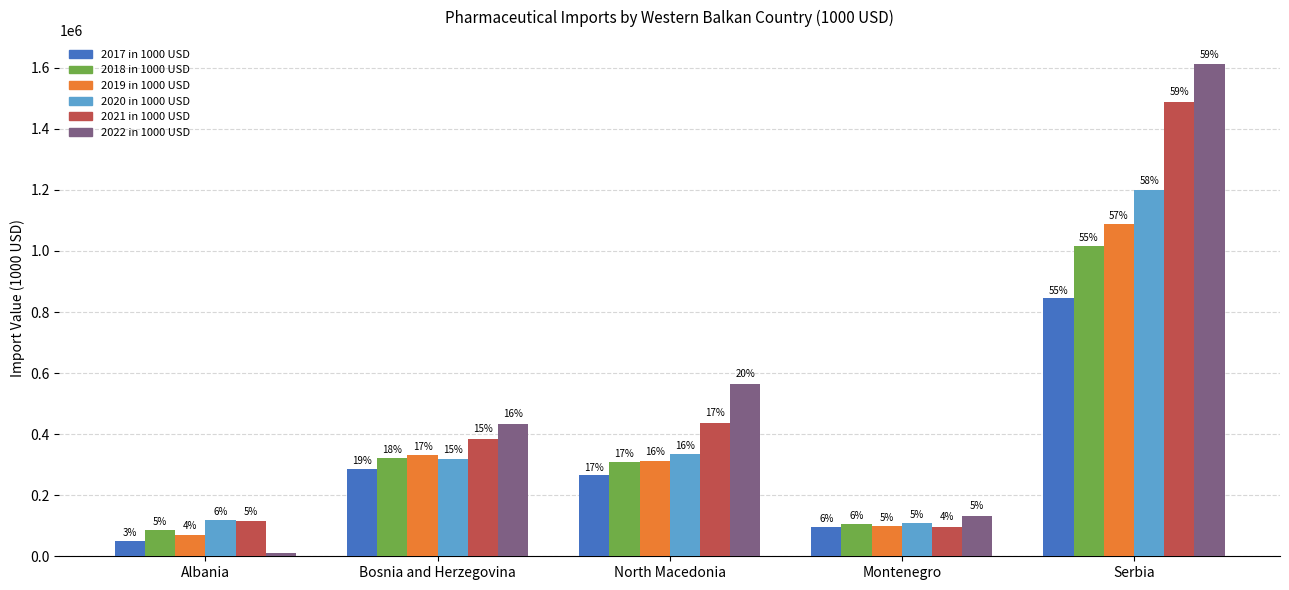

Where is 2021 in 1000 USD nearest to the value 792387?

North Macedonia